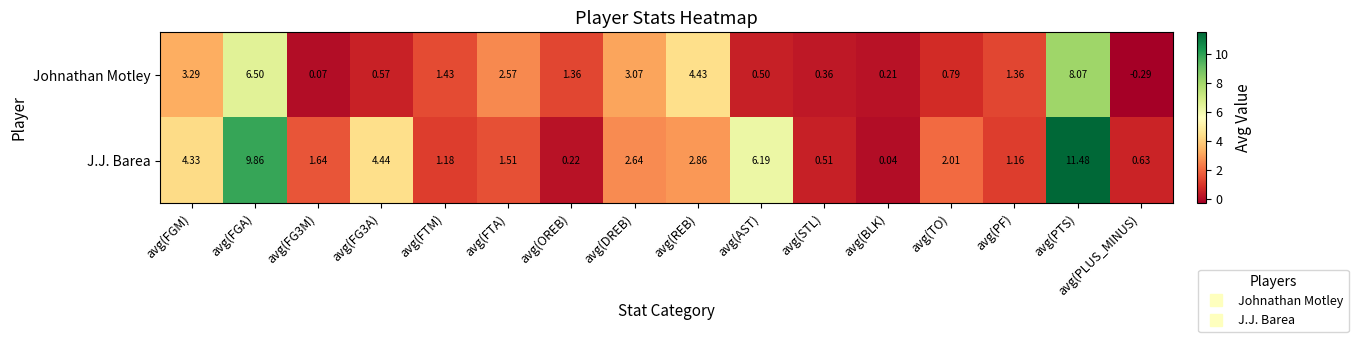

Rank the series at avg(PTS) from highest to lowest value.

J.J. Barea, Johnathan Motley